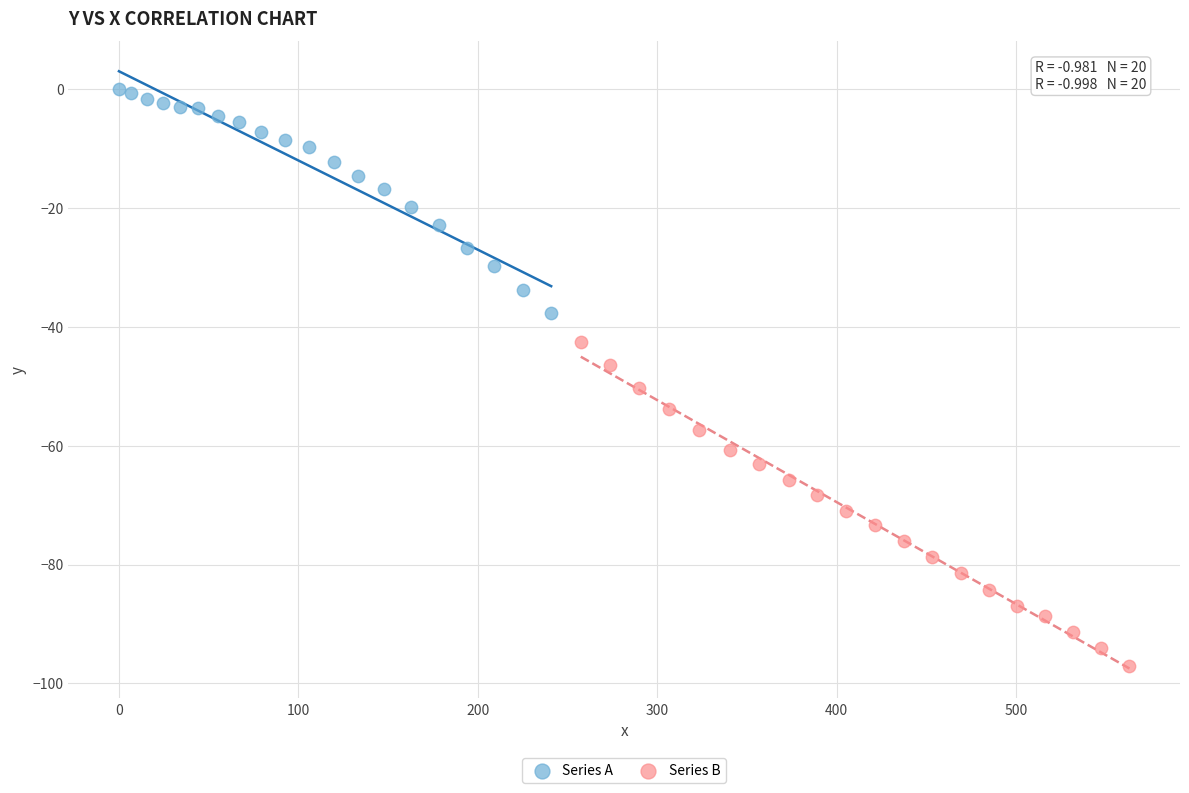

Which series contains the highest Y value?

Series A